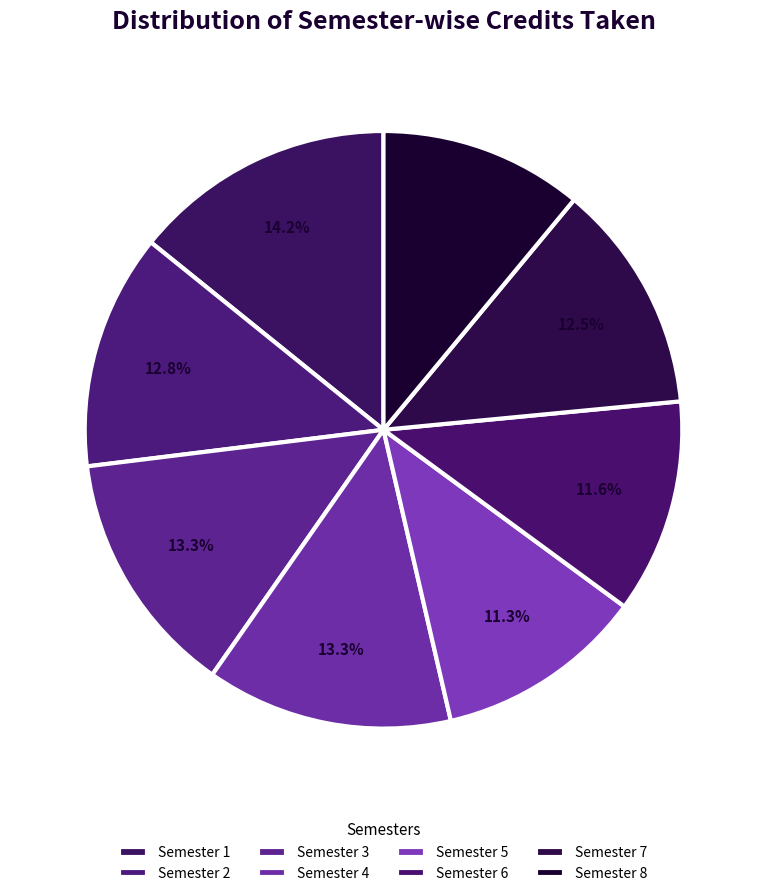

How many segments does this pie chart have?

8